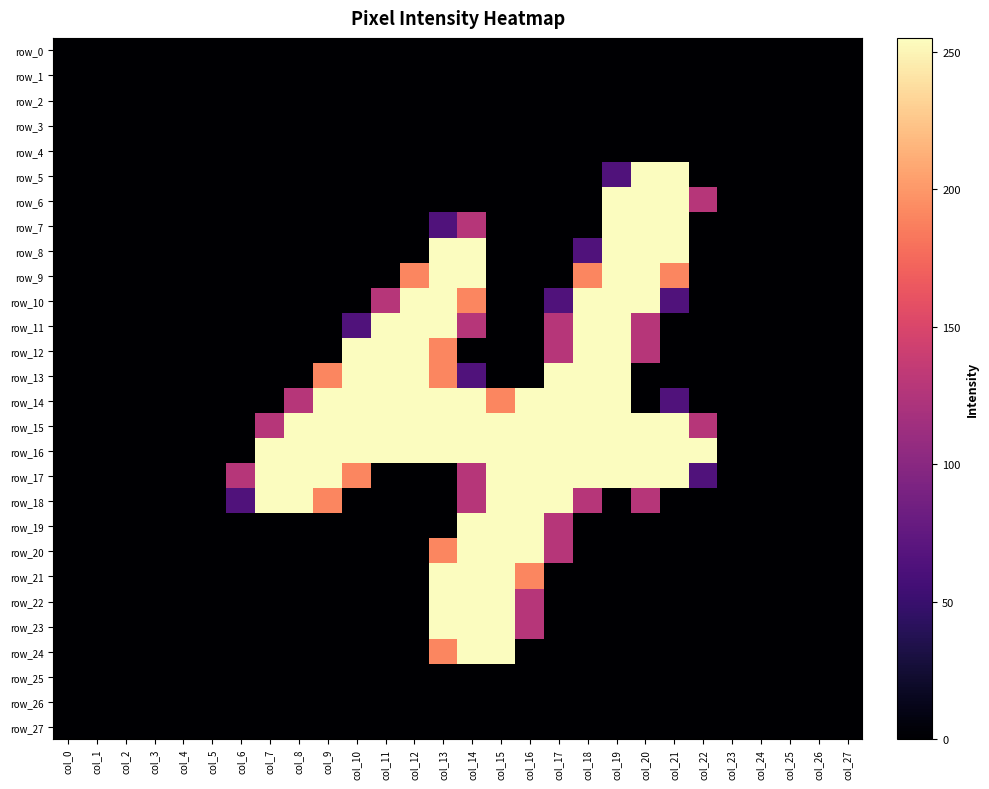

True or false: row_8 has a value of -104 at col_15.

False